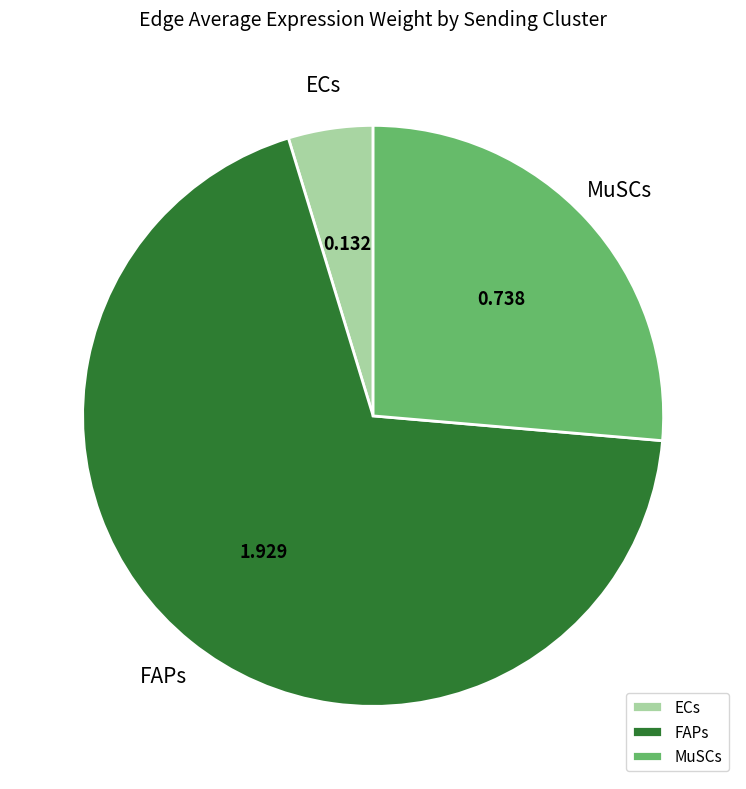

Which slice is the smallest?

ECs